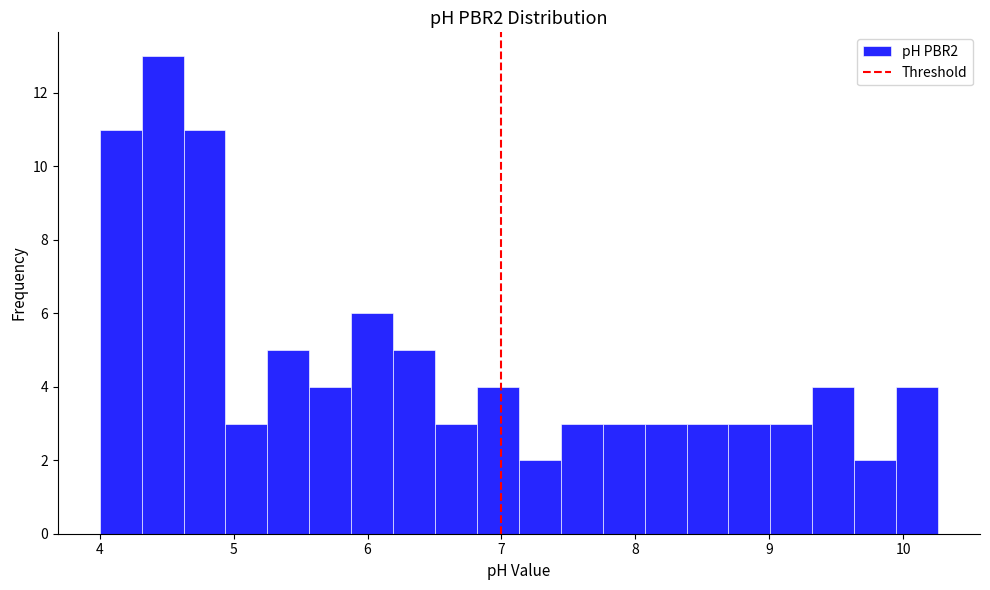

Read against the x-axis, roughly where is the centre of the tallest bar?

4.5